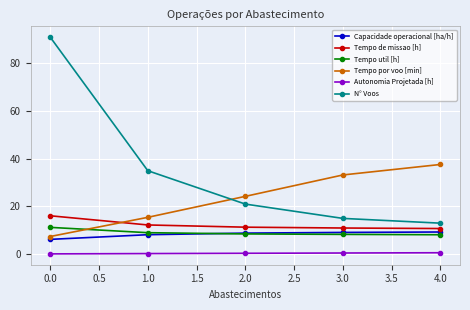

True or false: Capacidade operacional [ha/h] and Autonomia Projetada [h] intersect in this chart.

False